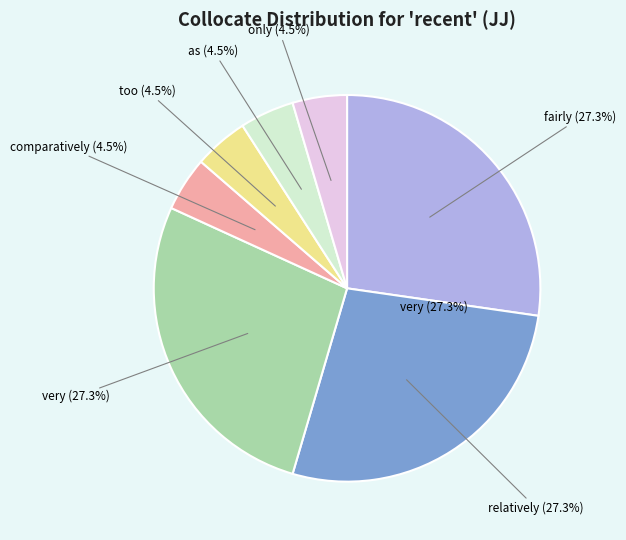

Is 8848 the majority of the pie?

No